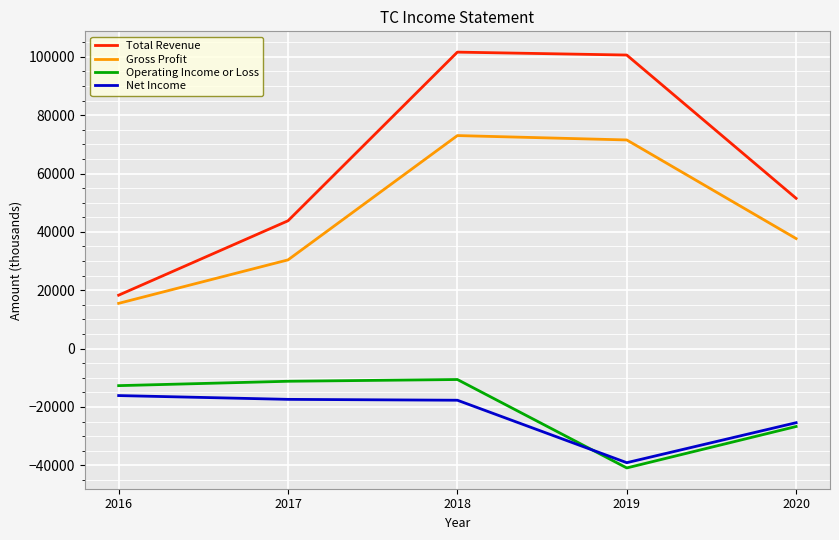

Rank the series by their maximum value, from highest to lowest.

Total Revenue, Gross Profit, Operating Income or Loss, Net Income